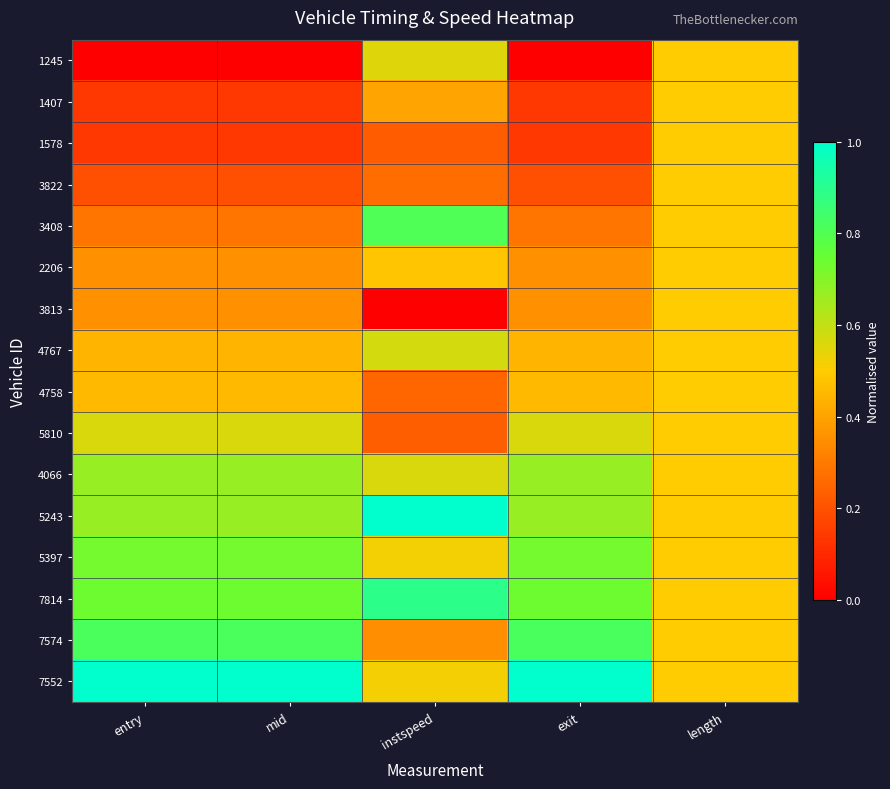

Reading left to right, extract all data points from this chart.

1245: entry=0.0	mid=0.0	instspeed=0.6	exit=0.0	length=0.5
1407: entry=0.1	mid=0.1	instspeed=0.4	exit=0.1	length=0.5
1578: entry=0.1	mid=0.1	instspeed=0.2	exit=0.1	length=0.5
3822: entry=0.2	mid=0.2	instspeed=0.3	exit=0.2	length=0.5
3408: entry=0.3	mid=0.3	instspeed=0.8	exit=0.3	length=0.5
2206: entry=0.4	mid=0.4	instspeed=0.5	exit=0.4	length=0.5
3813: entry=0.4	mid=0.4	instspeed=0.0	exit=0.4	length=0.5
4767: entry=0.4	mid=0.4	instspeed=0.6	exit=0.4	length=0.5
4758: entry=0.5	mid=0.5	instspeed=0.3	exit=0.5	length=0.5
5810: entry=0.6	mid=0.6	instspeed=0.2	exit=0.6	length=0.5
4066: entry=0.7	mid=0.7	instspeed=0.6	exit=0.7	length=0.5
5243: entry=0.7	mid=0.7	instspeed=1.0	exit=0.7	length=0.5
5397: entry=0.7	mid=0.7	instspeed=0.5	exit=0.7	length=0.5
7814: entry=0.7	mid=0.7	instspeed=0.9	exit=0.7	length=0.5
7574: entry=0.8	mid=0.8	instspeed=0.4	exit=0.8	length=0.5
7552: entry=1.0	mid=1.0	instspeed=0.5	exit=1.0	length=0.5